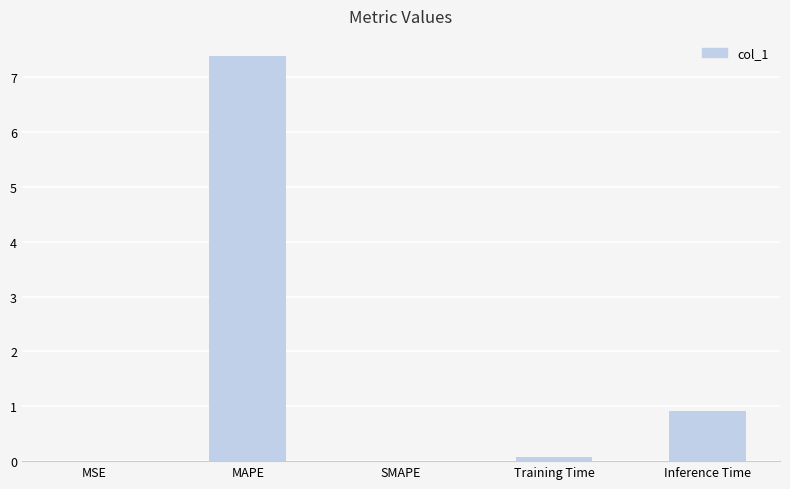

Which category has the highest value across all series?

MAPE